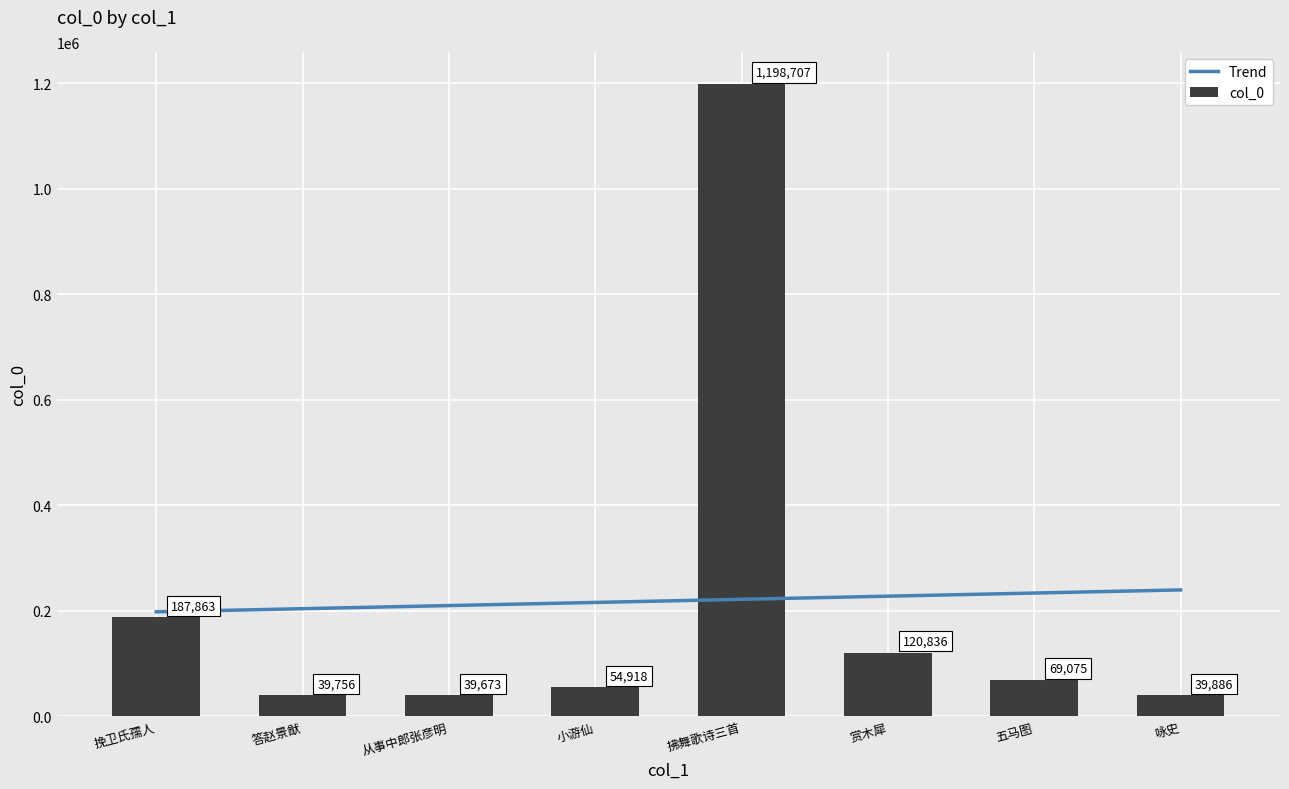

At which label does col_0 reach its minimum?

从事中郎张彦明